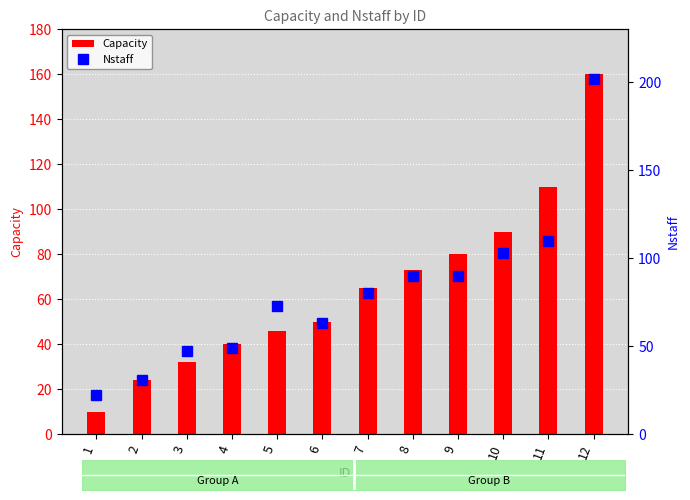

Reading right to left, extract all data points from this chart.

Capacity: 160	110	90	80	73	65	50	46	40	32	24	10
Nstaff: 202	110	103	90	90	80	63	73	49	47	31	22